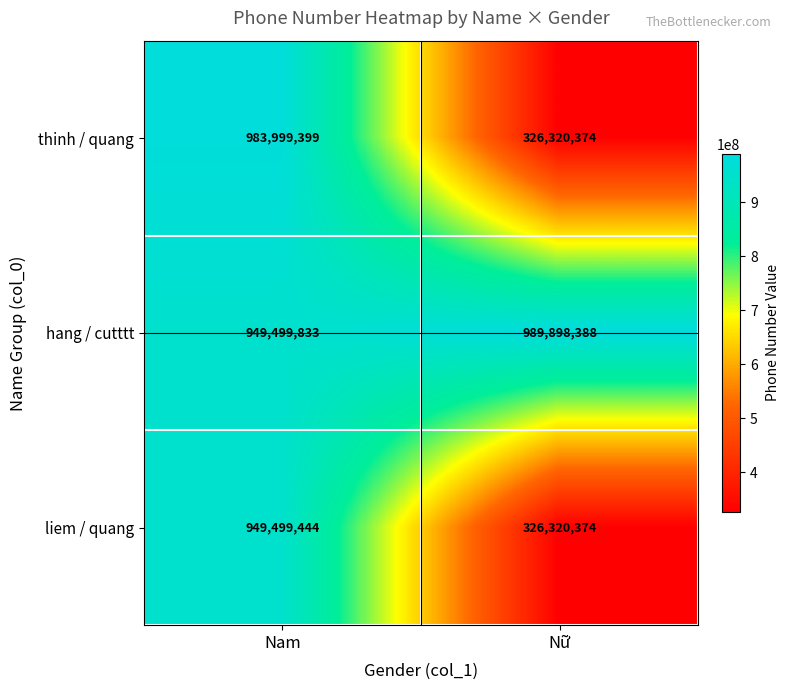

Which series has the widest spread of values?

thinh / quang